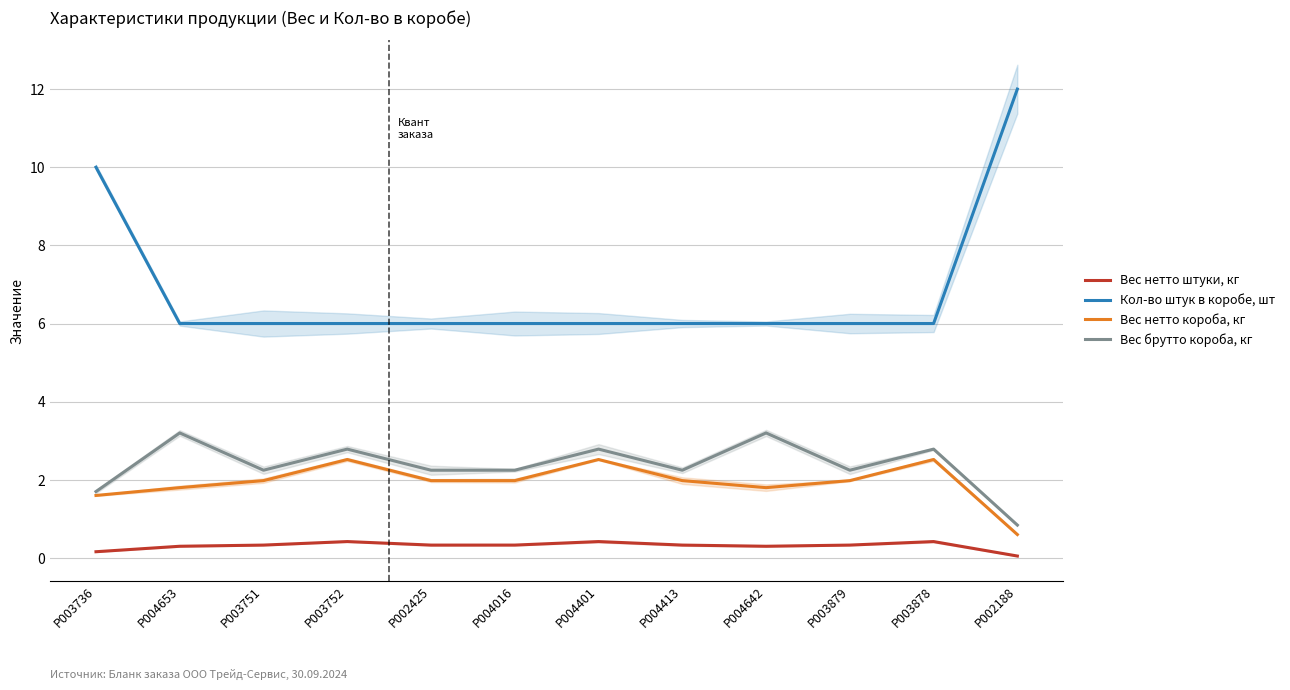

In Вес нетто штуки, кг, how many points are lower than both neighbors (excluding endpoints)?

1